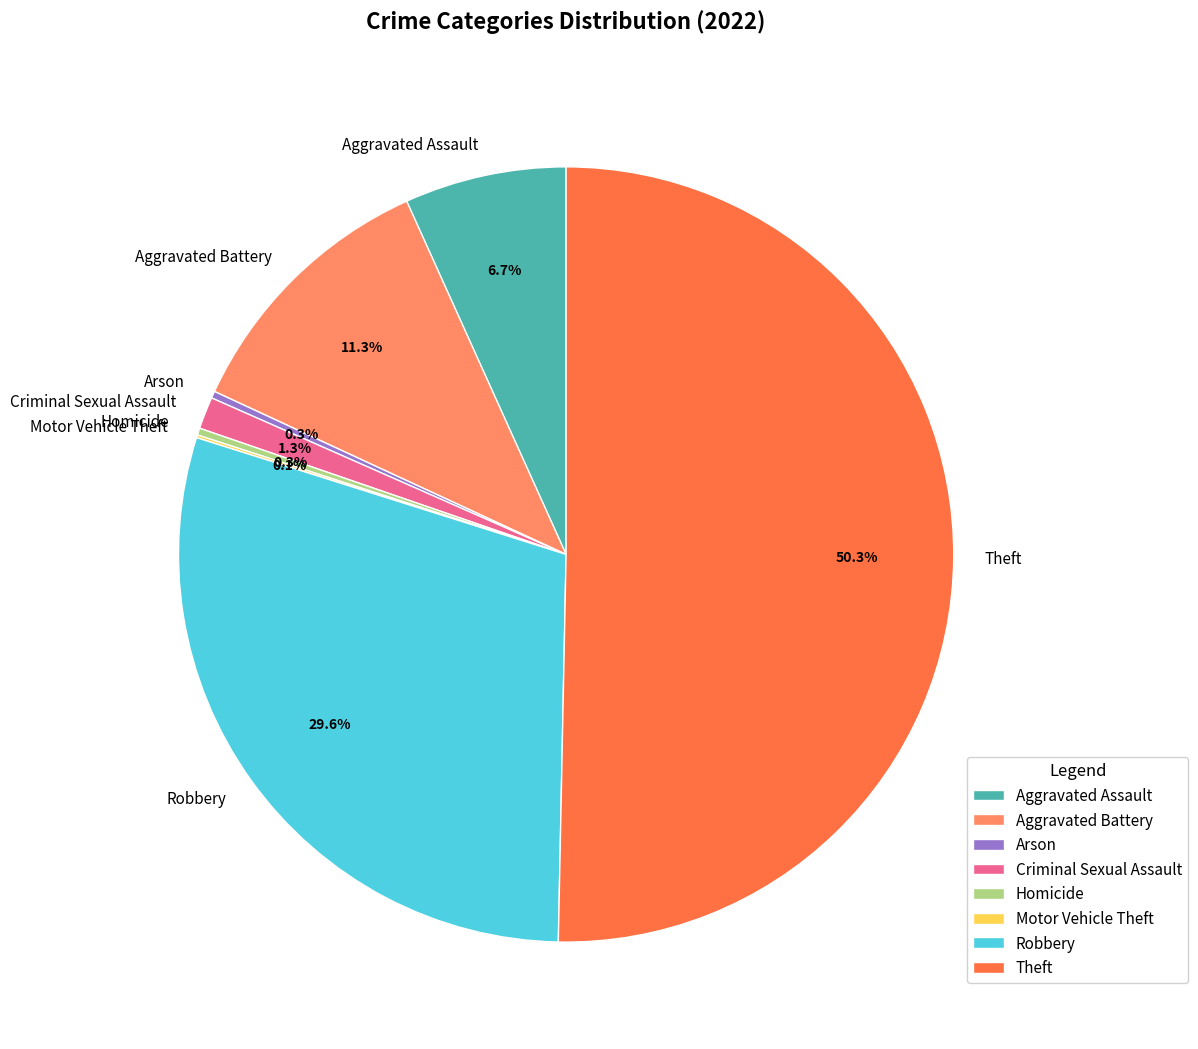

What is the total percentage of Robbery and Criminal Sexual Assault?

30.9%